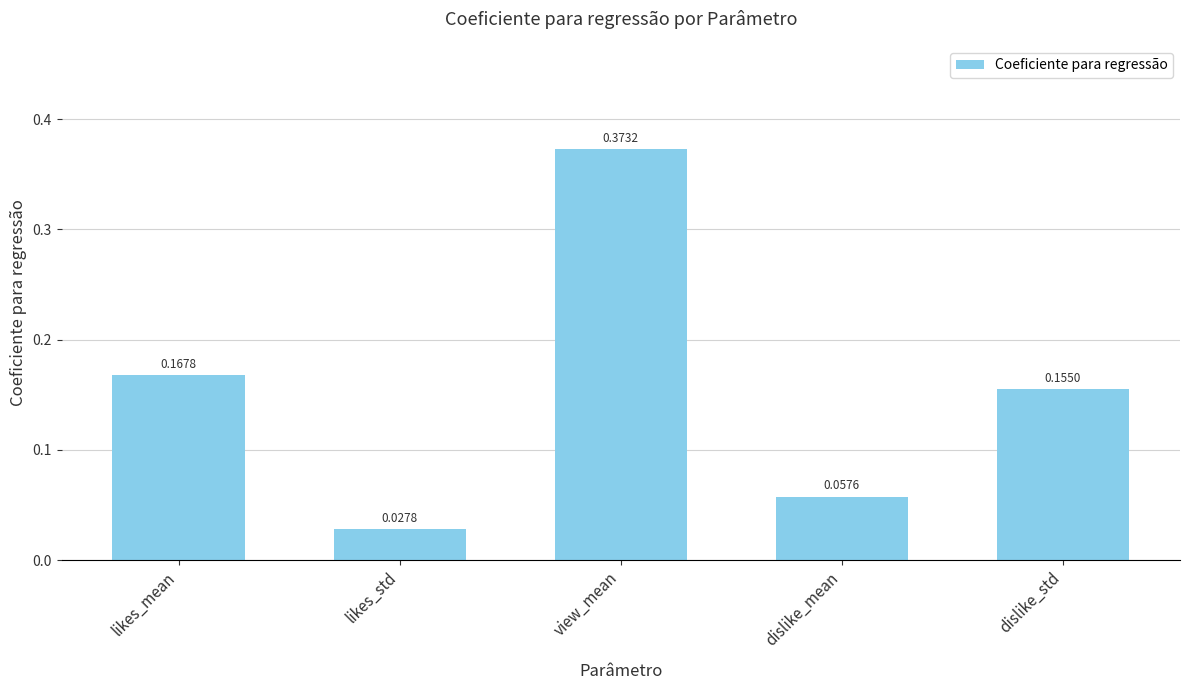

List the labels in order of value, smallest first.

likes_std, dislike_mean, dislike_std, likes_mean, view_mean